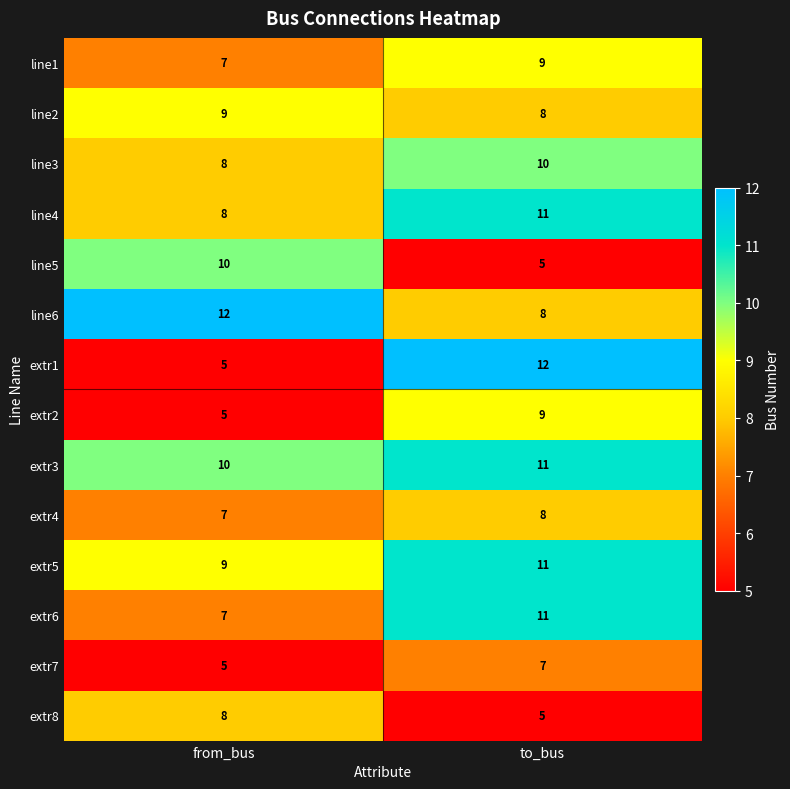

The extr3 series shows 10 at from_bus. True or false?

True